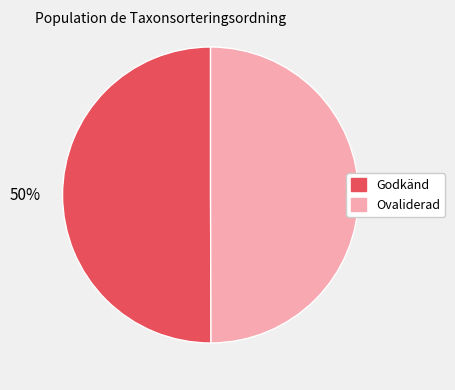

To the nearest percent, what is the average slice percentage?

50%